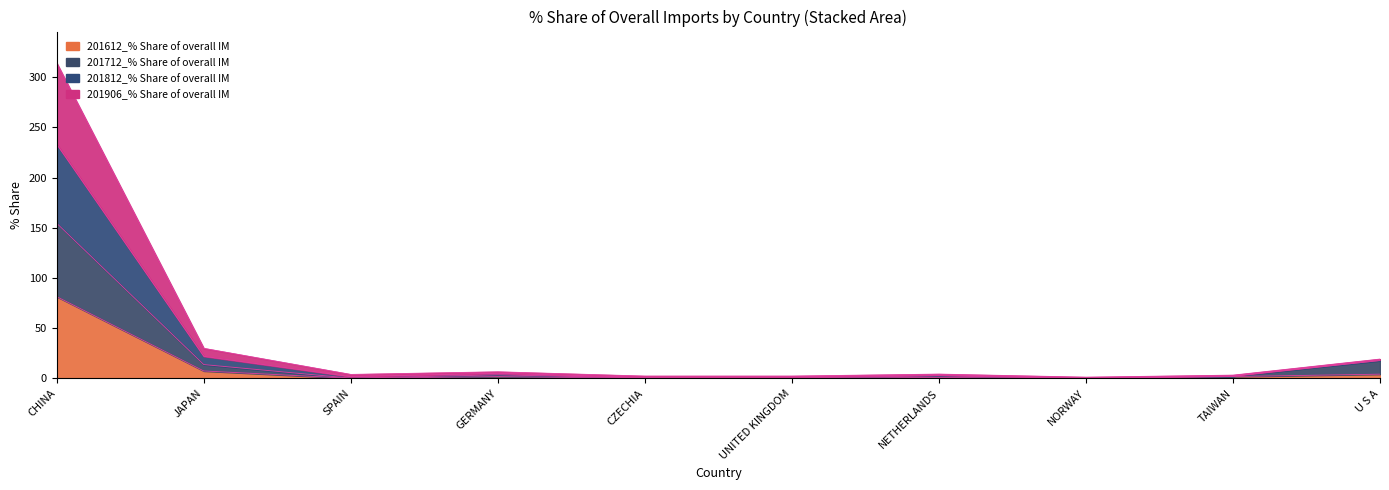

What position from the left is JAPAN?

2